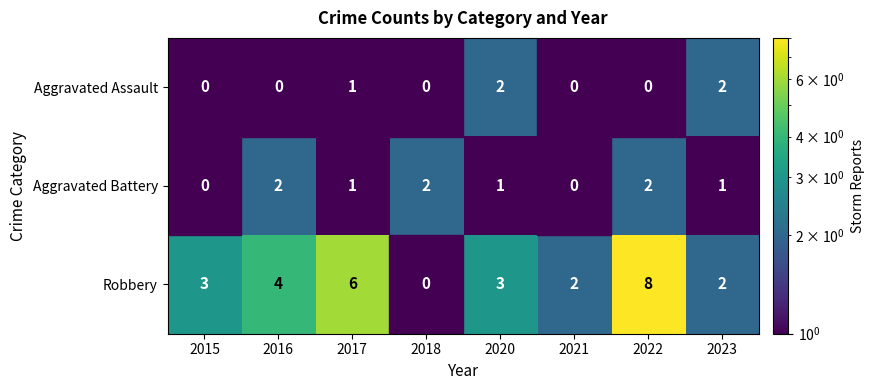

Is it true that Aggravated Assault equals 1 at 2018?

False